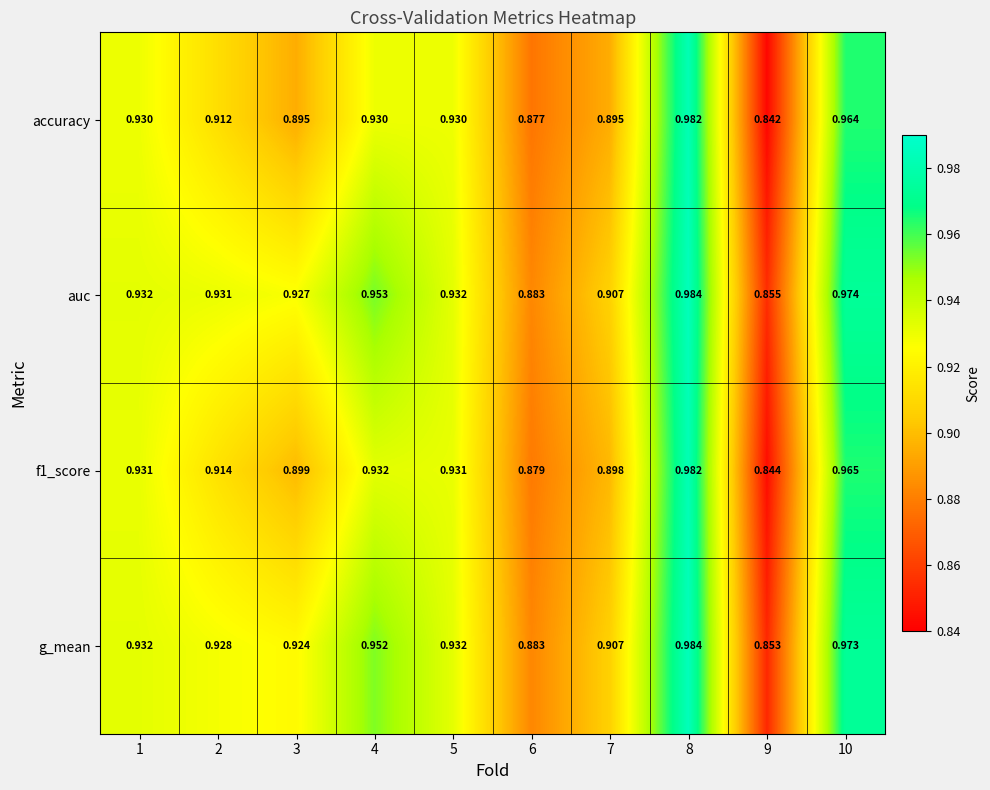

Which series has the largest total across all categories?

auc